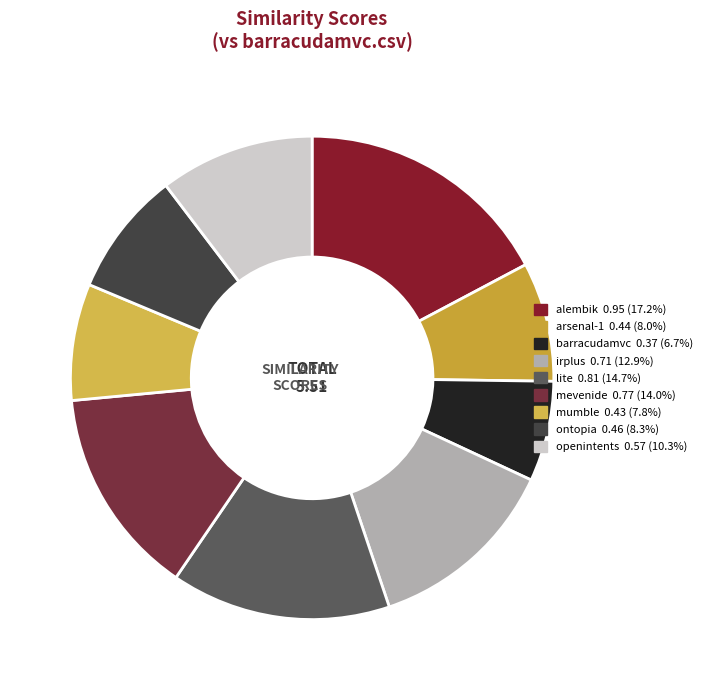

How many segments does this pie chart have?

9